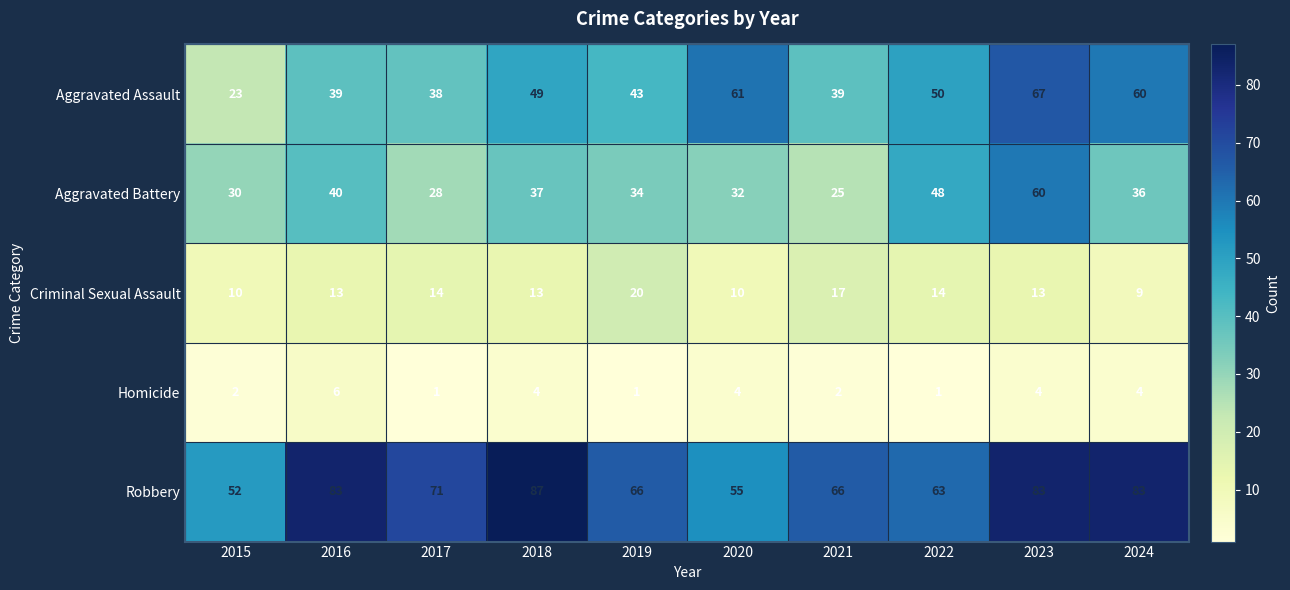

Between 2015 and 2016, which series saw the biggest shift?

Robbery